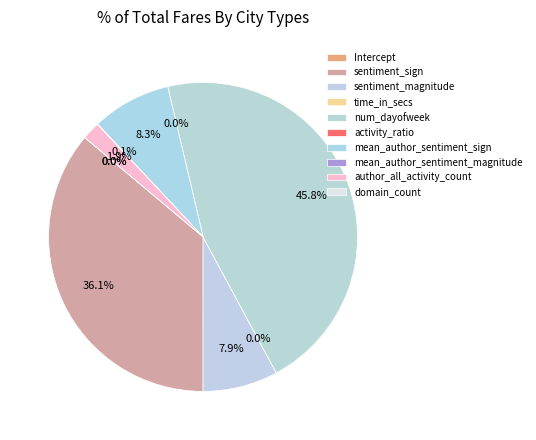

What percentage do author_all_activity_count and sentiment_sign together represent?

38.0%